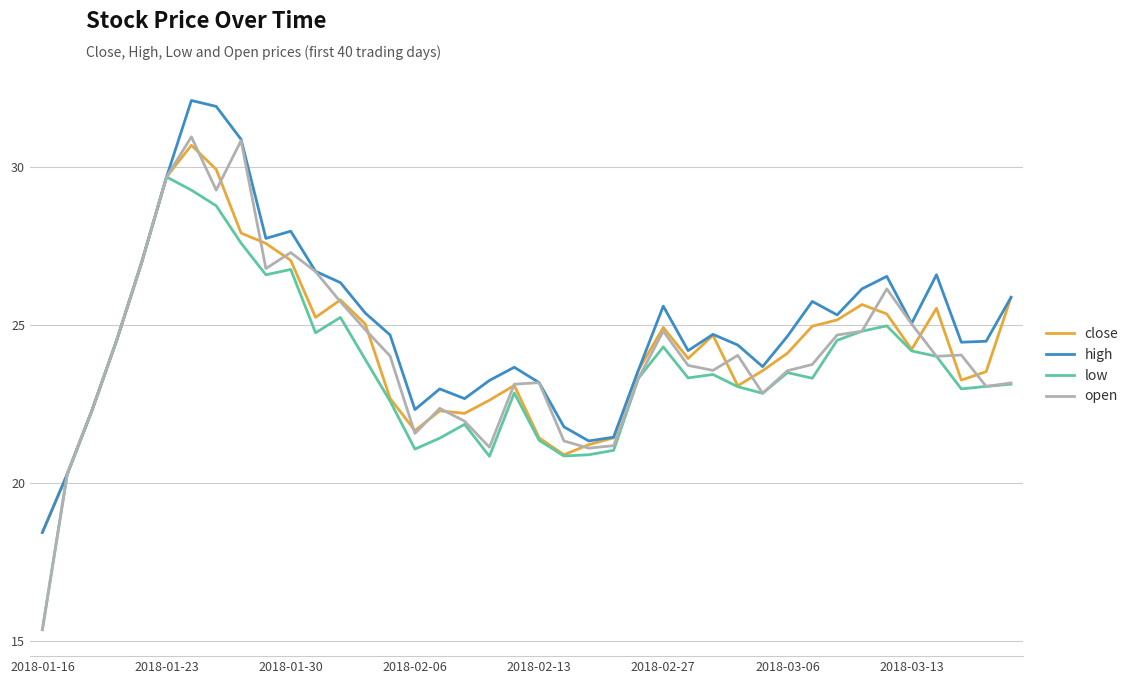

What is the minimum value shown in the chart?

15.4